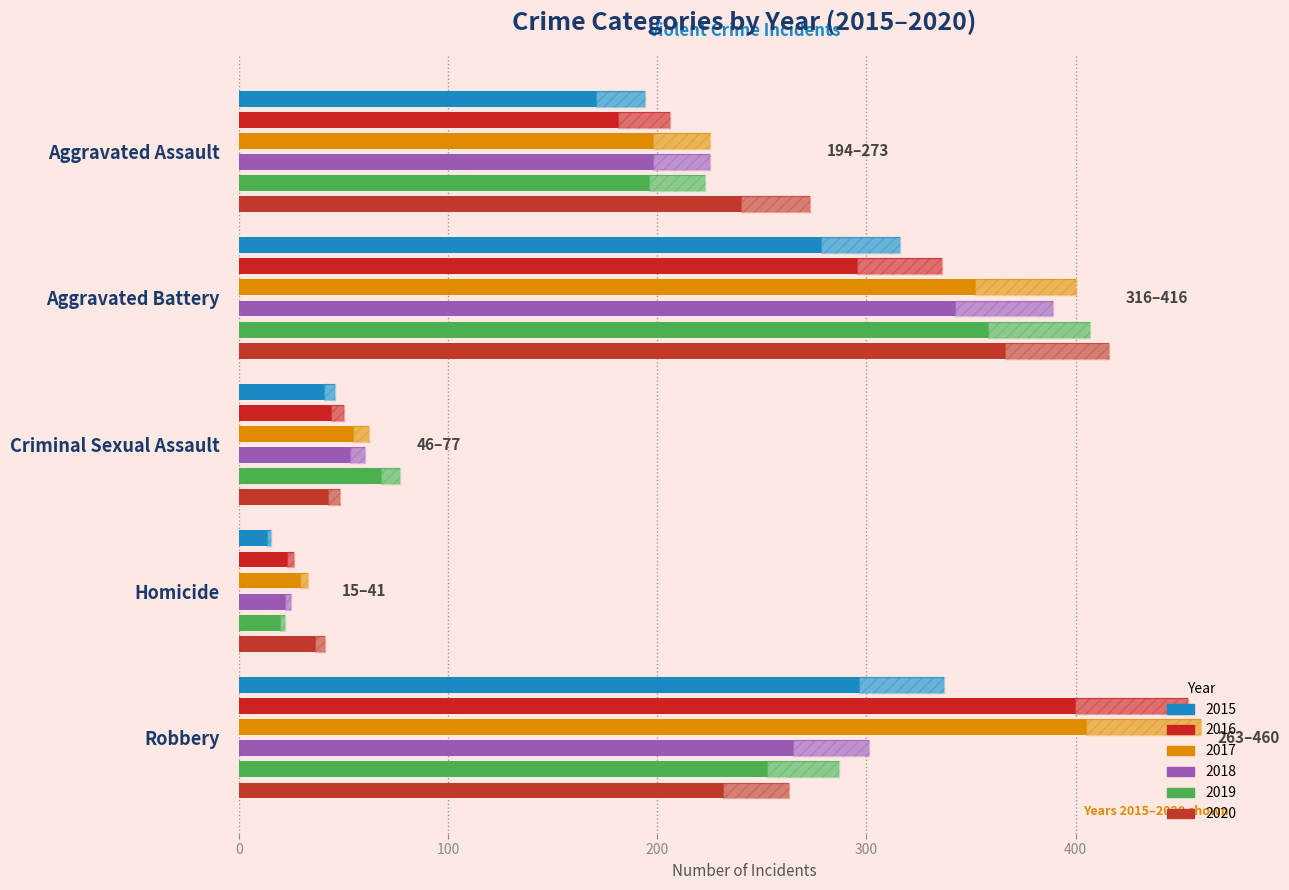

What is the sum of the 2016 values at Aggravated Battery and Aggravated Assault?

542